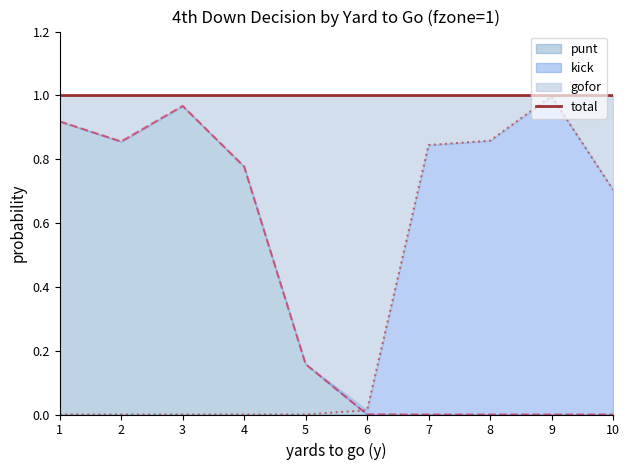

Which series has the widest spread of values?

kick